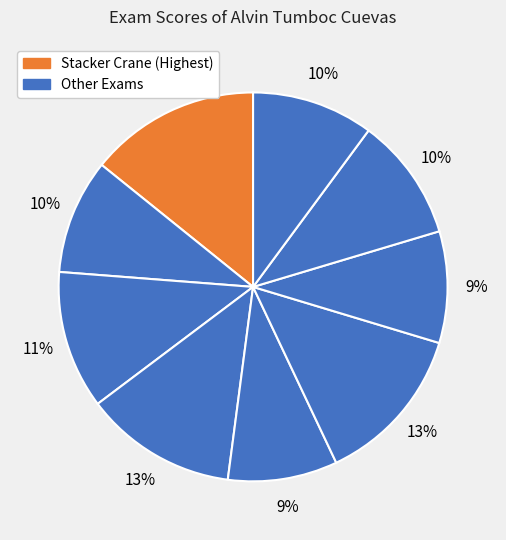

How many slices are in this pie chart?

9